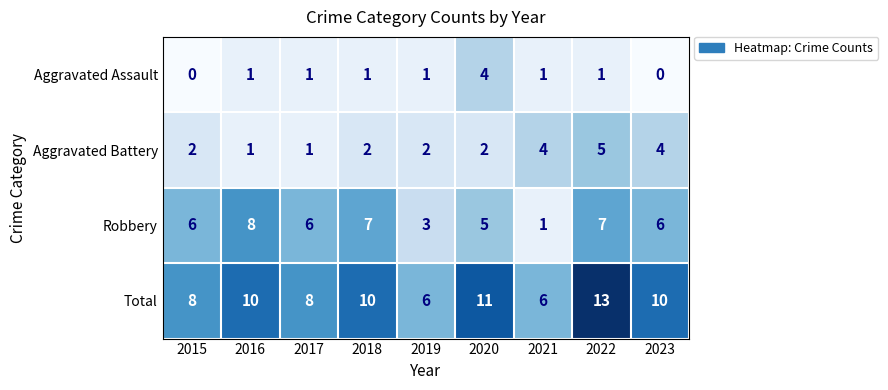

At which label is Robbery closest to 4?

2019